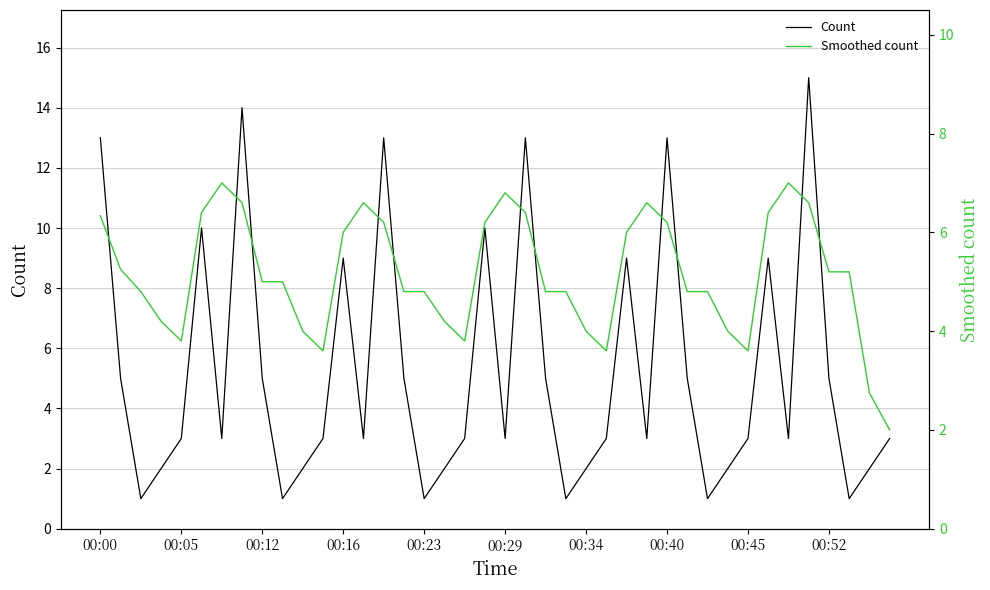

Where do Count and Smoothed count first cross each other?

00:00 and 00:05